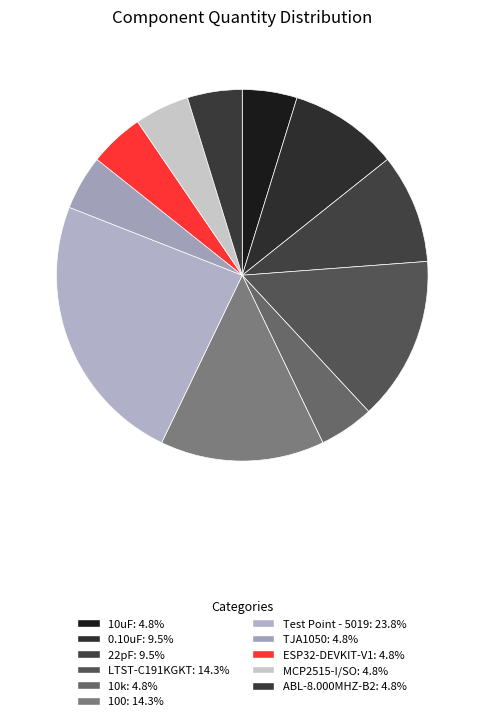

Does ABL-8.000MHZ-B2 account for over 50% of the chart?

No